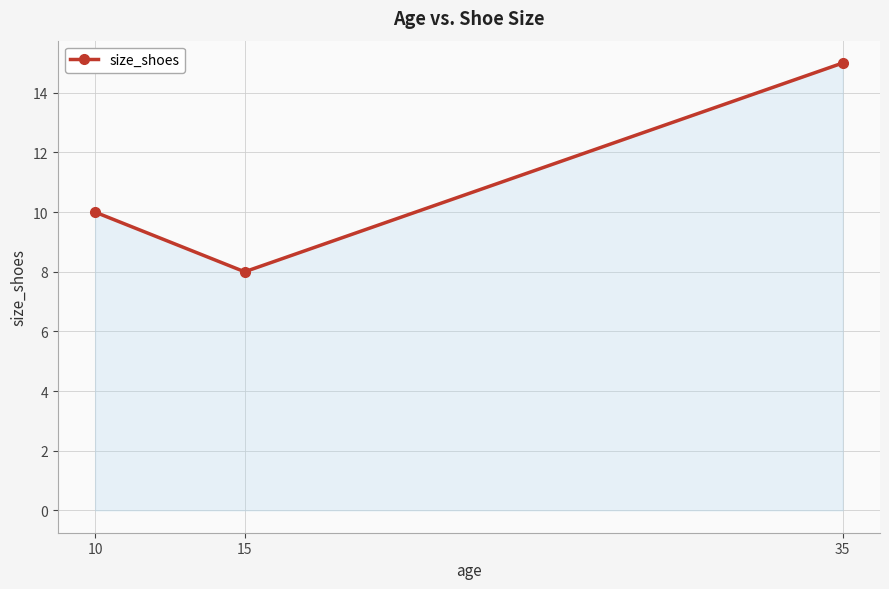

Approximately how many times larger is the value at 10 compared to 35?

0.7